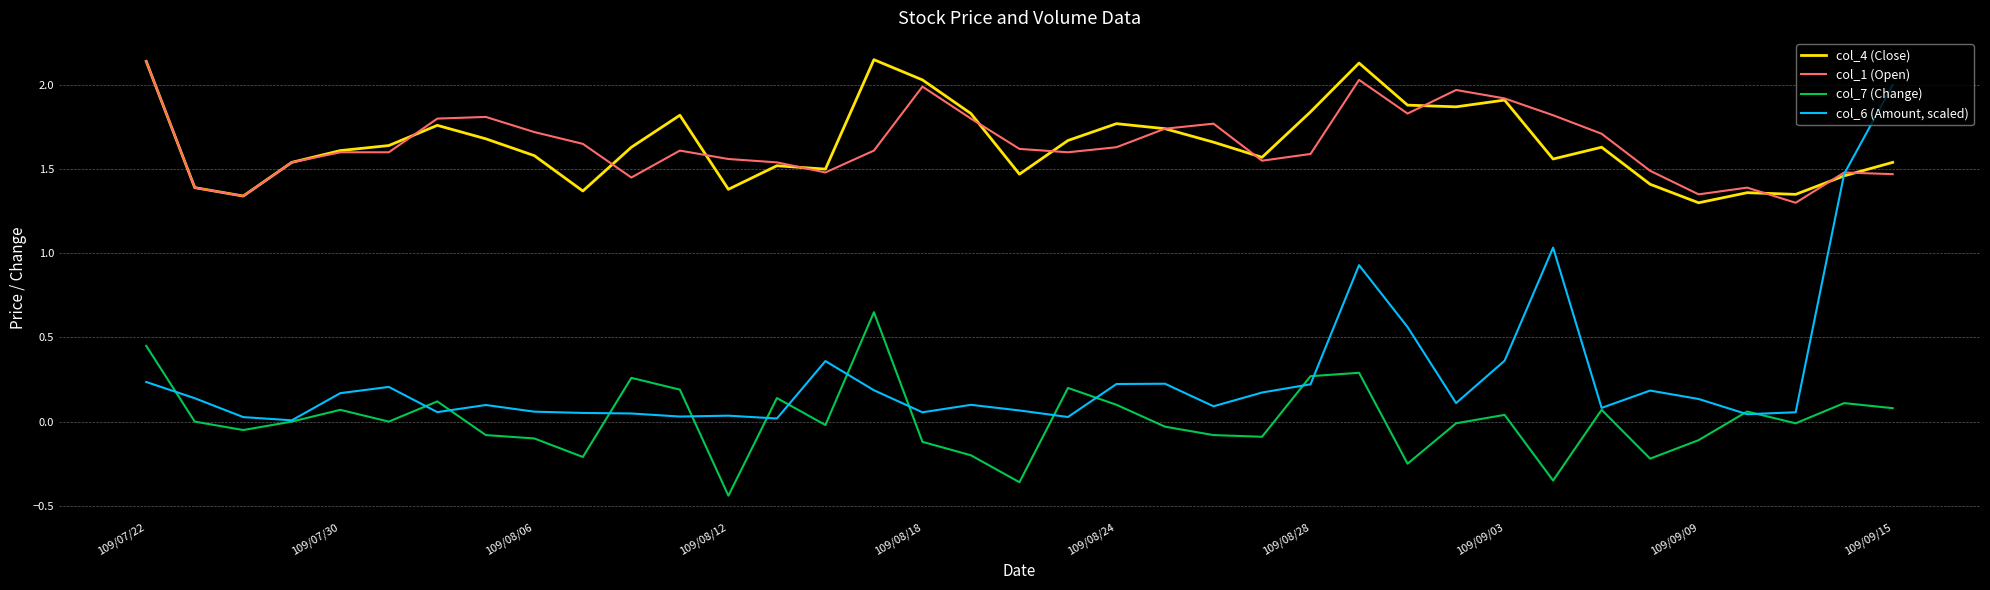

Rank the series by their maximum value, from lowest to highest.

col_7 (Change), col_6 (Amount, scaled), col_1 (Open), col_4 (Close)